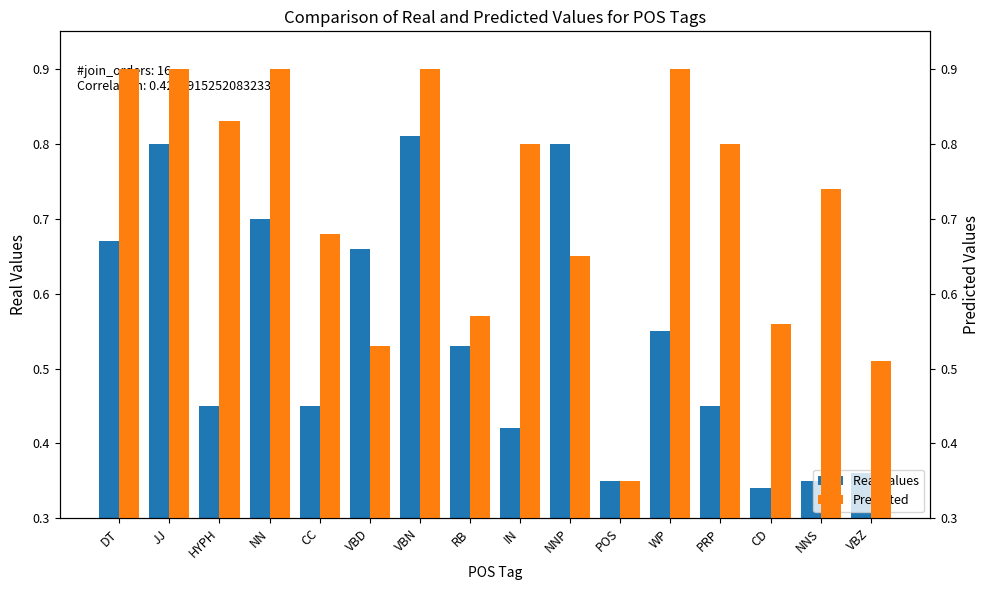

What is the difference between the maximum and minimum values in the Predicted series?

0.6